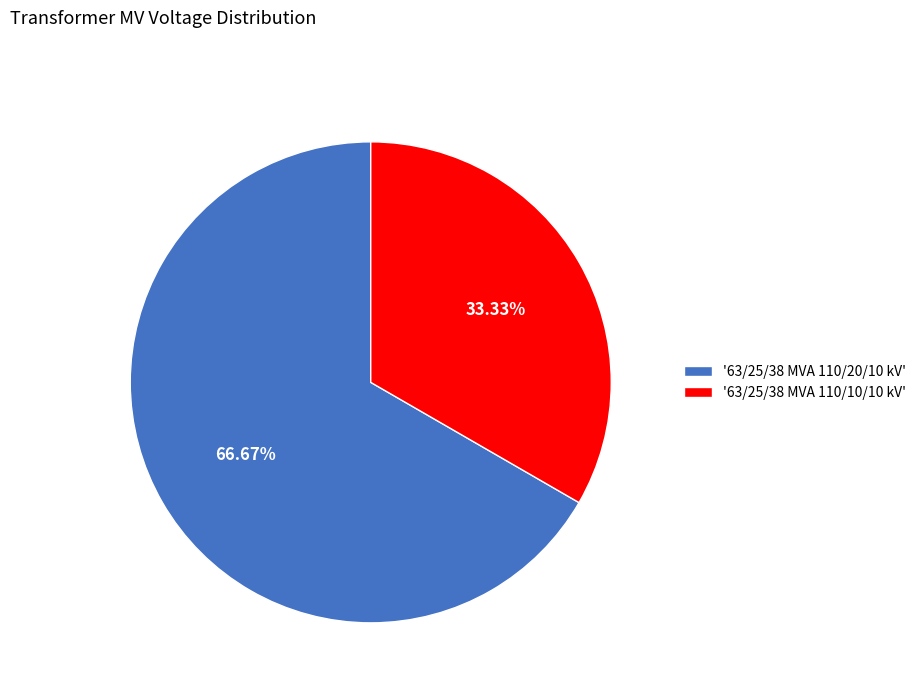

To the nearest percent, what is the average slice percentage?

50%